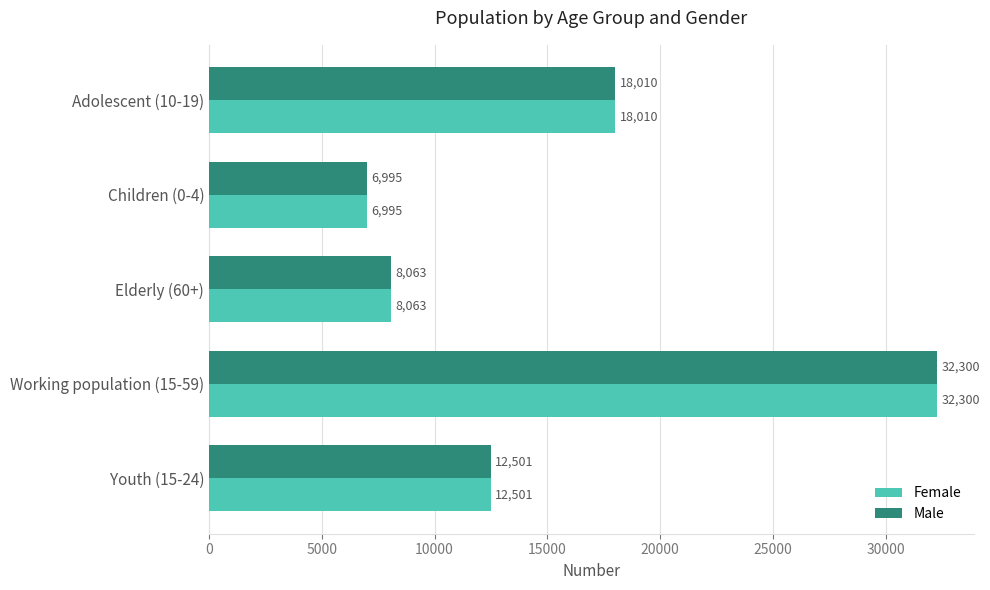

What is the difference between the Female values at Working population (15-59) and Children (0-4)?

25305